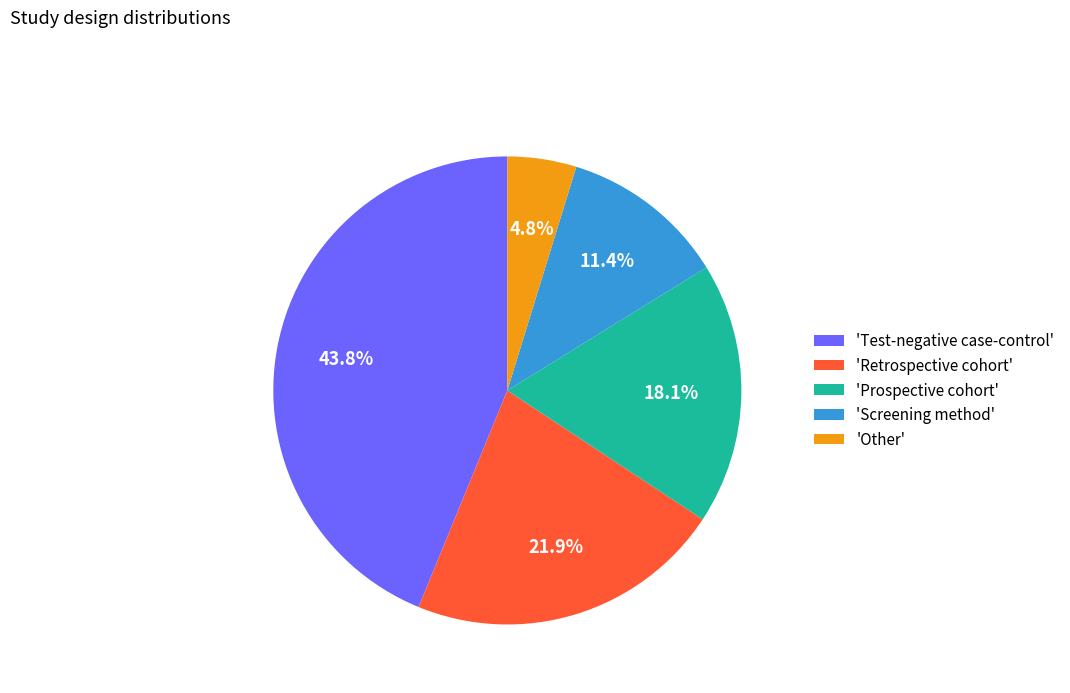

Which category has the biggest portion of the pie?

'Test-negative case-control'